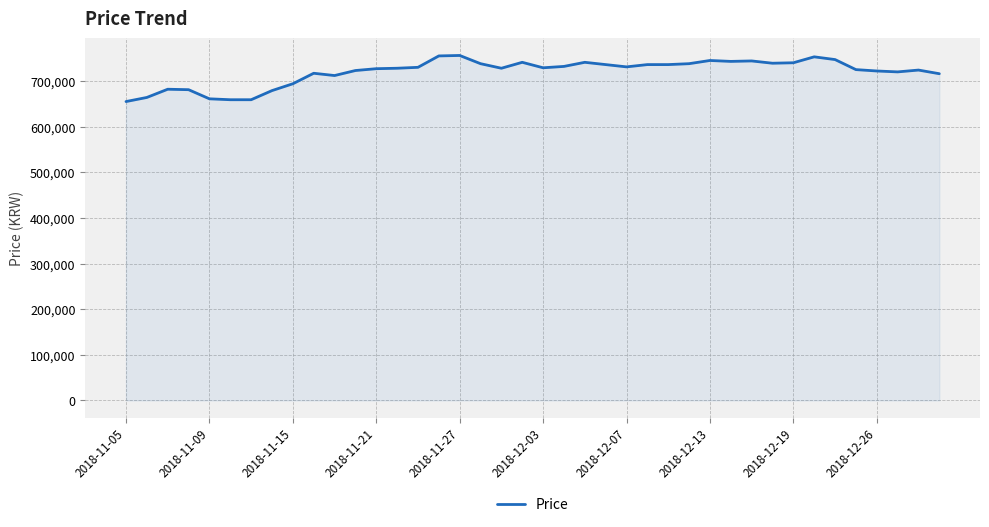

How many lines are shown in the chart?

1